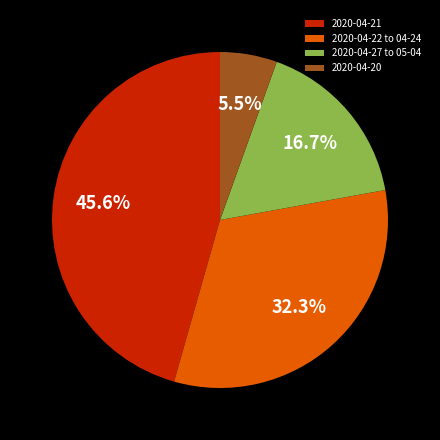

To the nearest percent, what is the average slice percentage?

25%